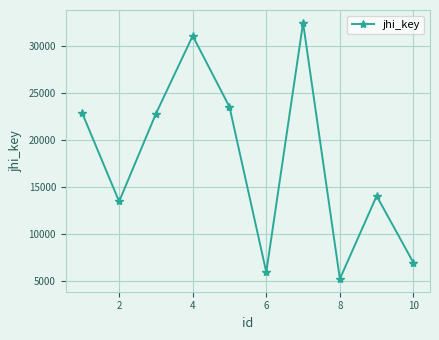

What is the difference between the second highest and minimum values?

25864